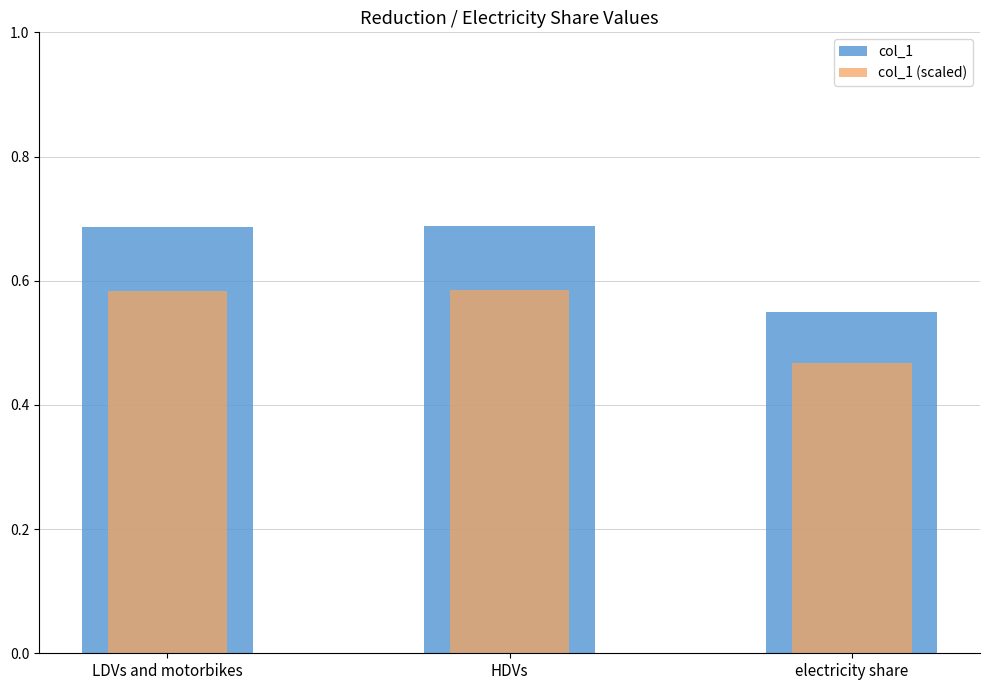

The value of col_1 at LDVs and motorbikes is 0.9. True or false?

False